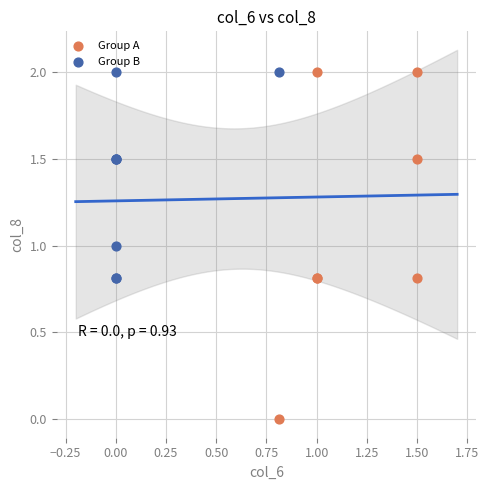

Which series has the widest spread of Y values?

Group A